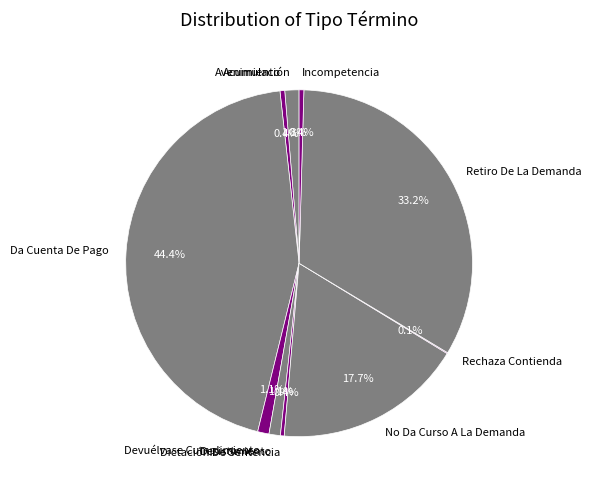

What is the total percentage of Incompetencia and Da Cuenta De Pago?

44.8%